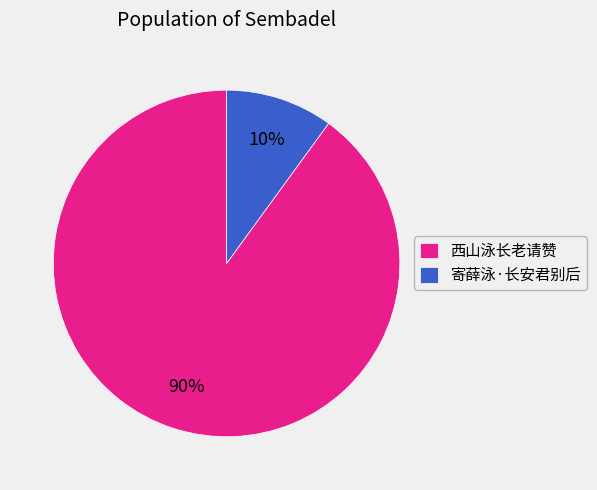

How many slices are in this pie chart?

2